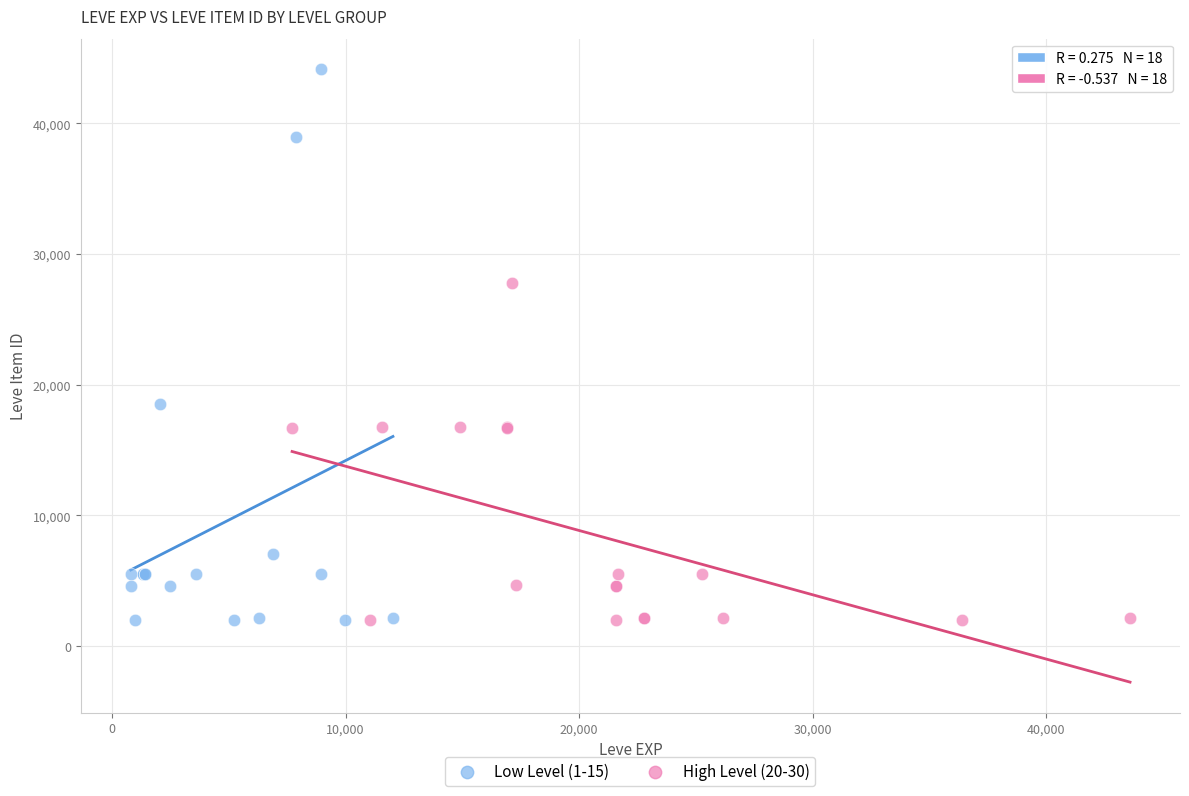

Which series contains the highest Y value?

Low Level (1-15)